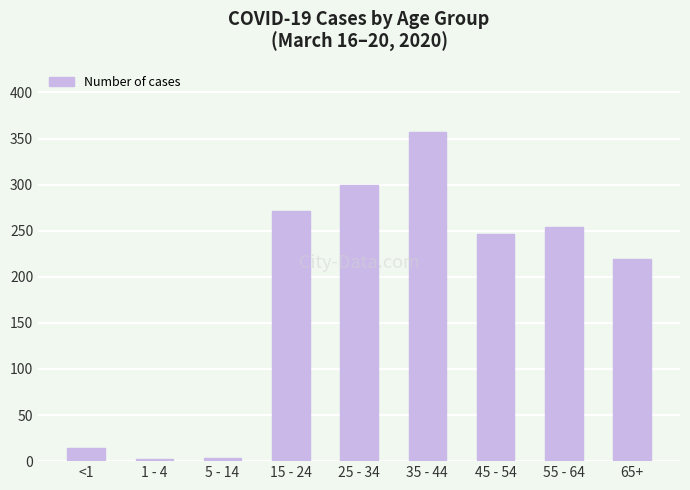

Which label corresponds to the largest value in the chart?

35 - 44